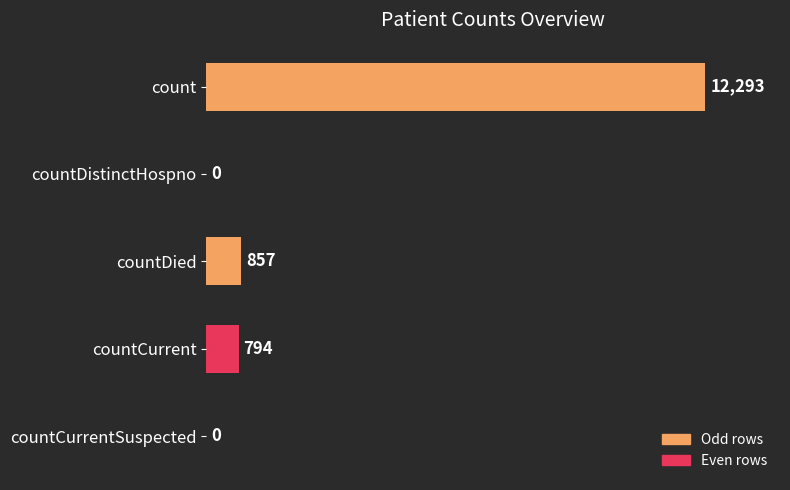

Count the number of categories in the chart.

5